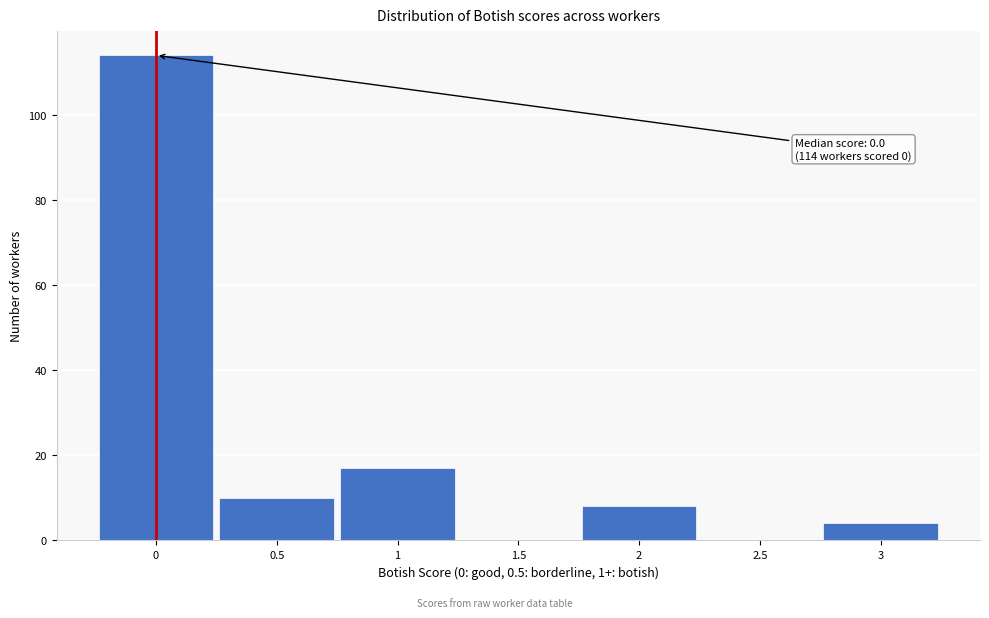

Over which range of the x-axis is the bar tallest?

-0.25 to 0.25